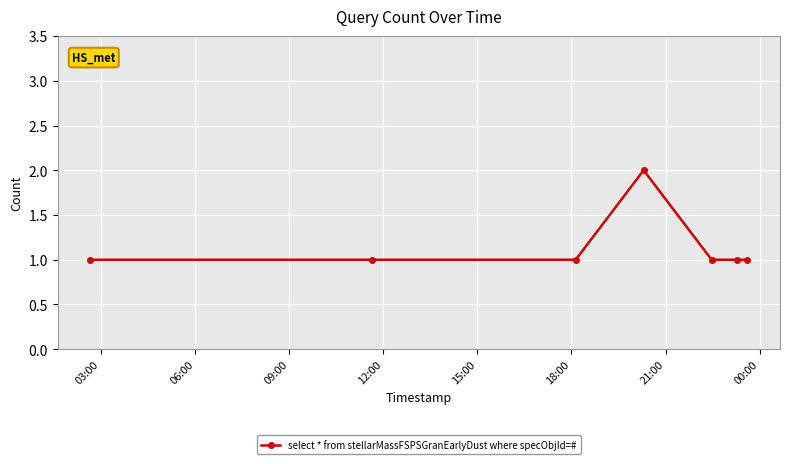

What is the value of the 5th point from the left?

1